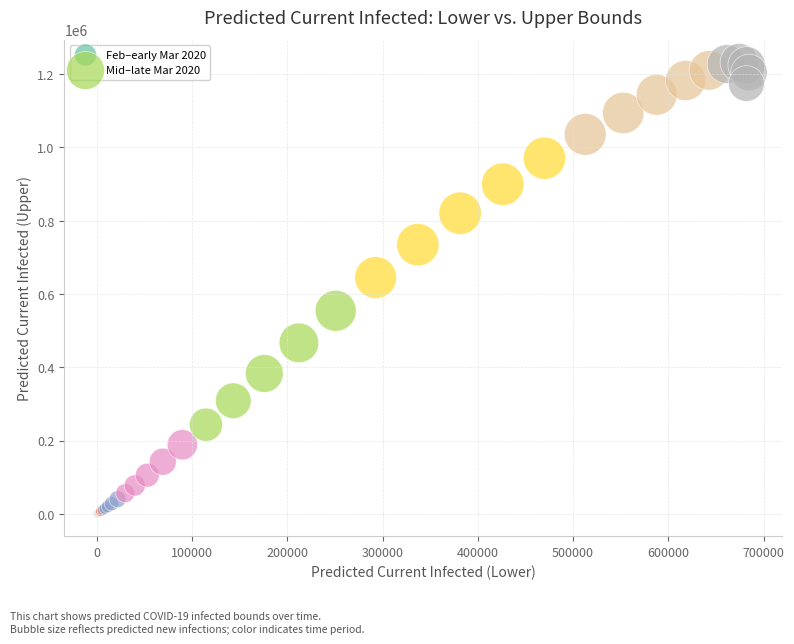

Which series reaches the minimum Y coordinate?

Feb–early Mar 2020